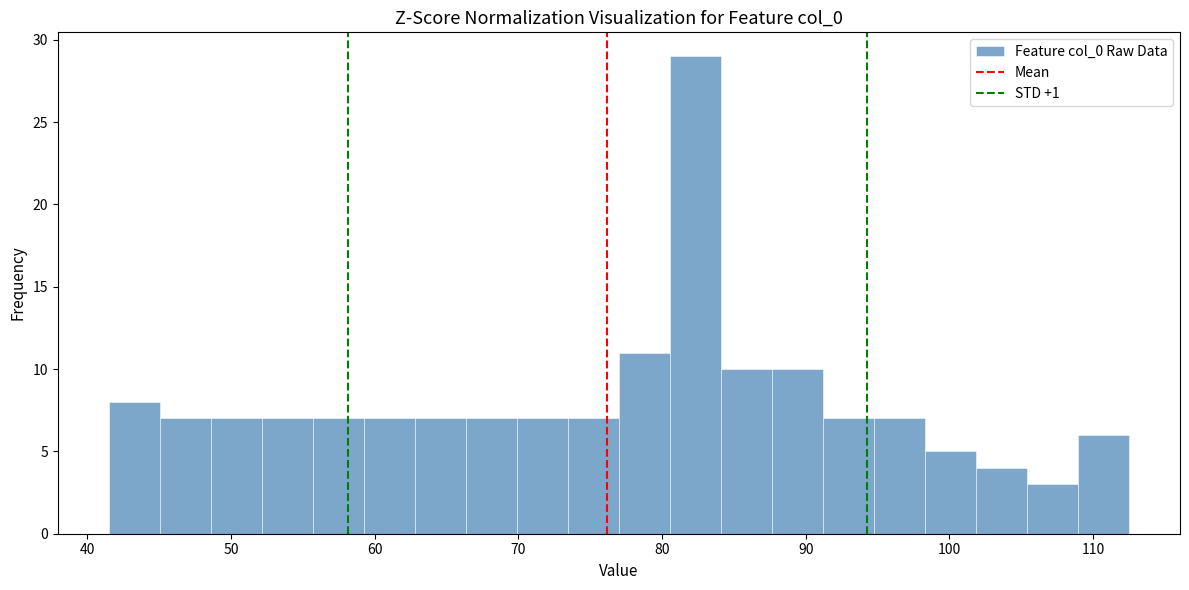

Around what value on the x-axis is the tallest bar? Give the approximate position of its centre, as read against the axis.

82